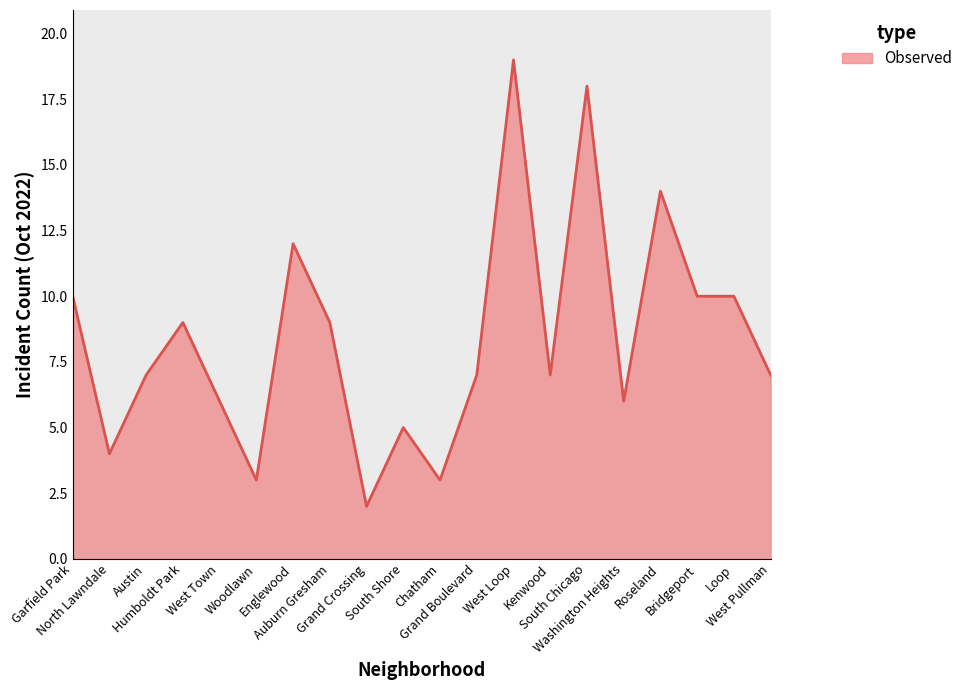

What is the maximum value shown in the chart?

19